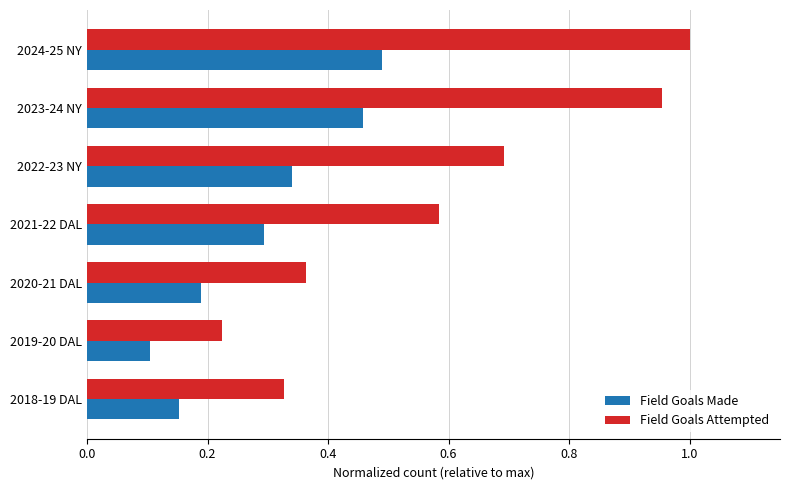

Rank the series by their maximum value, from highest to lowest.

Field Goals Attempted, Field Goals Made